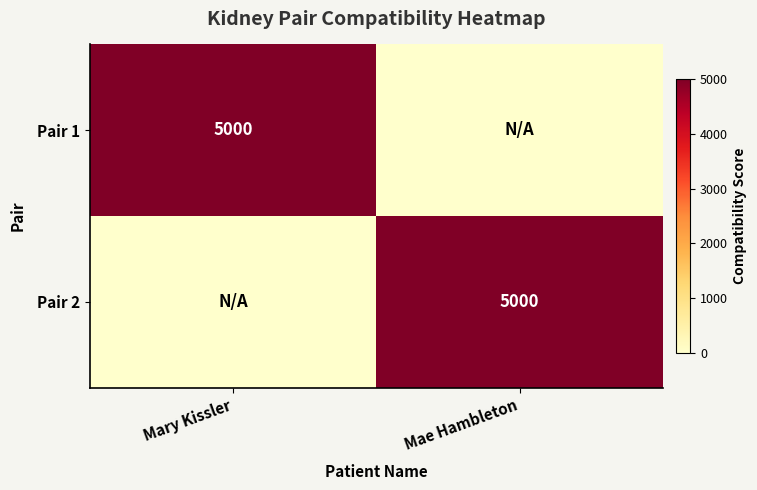

Which has a higher value, Mae Hambleton or Mary Kissler?

Mary Kissler